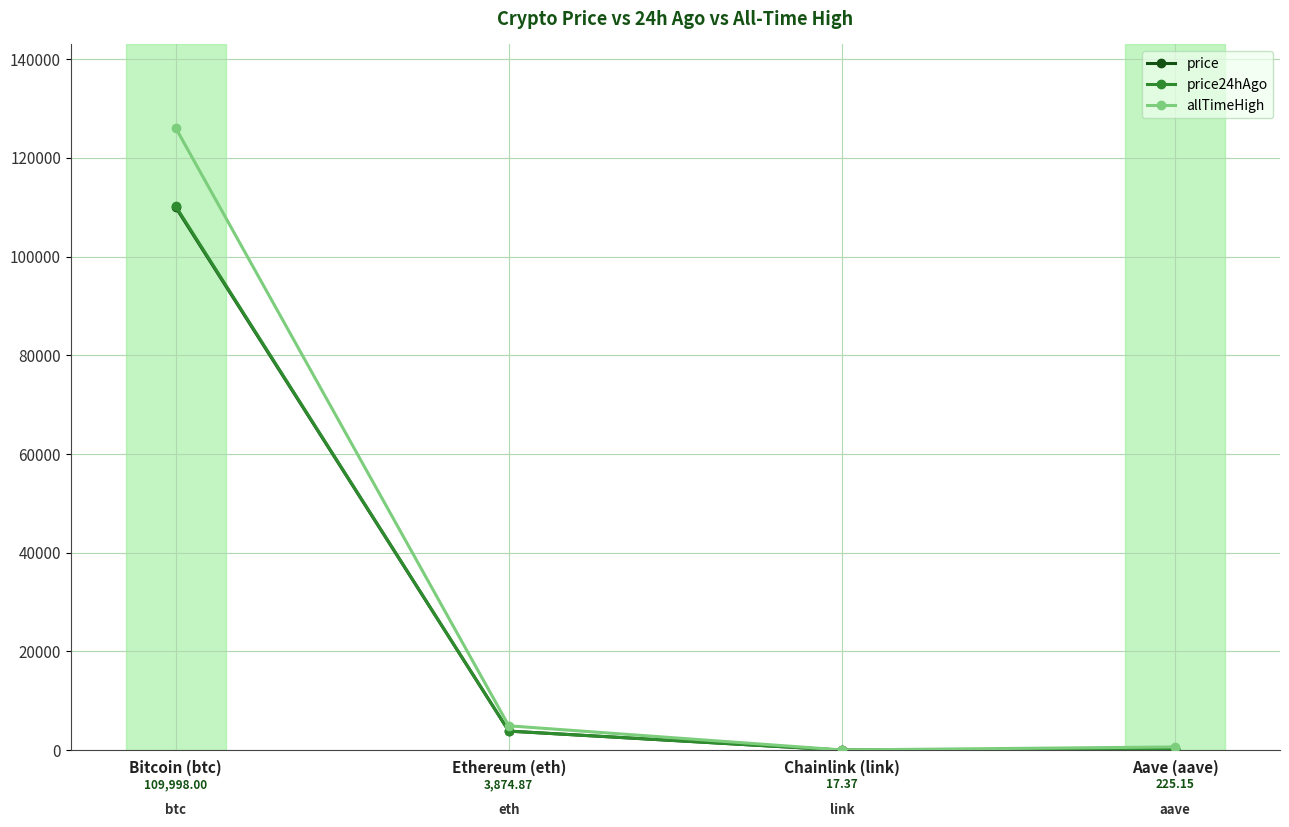

At which label is allTimeHigh closest to 63066?

Ethereum (eth)